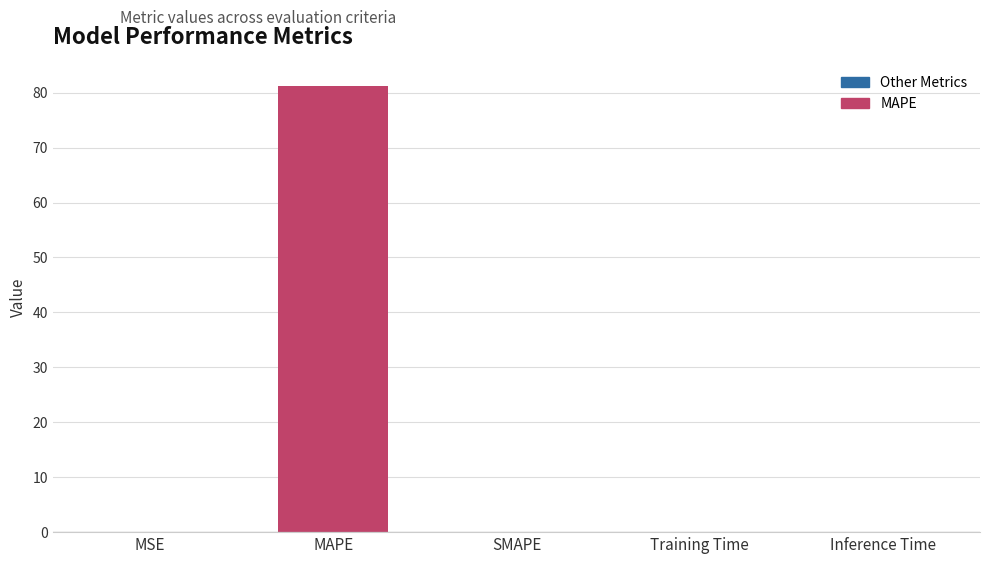

The chart shows a value of 119.8 at MAPE. True or false?

False